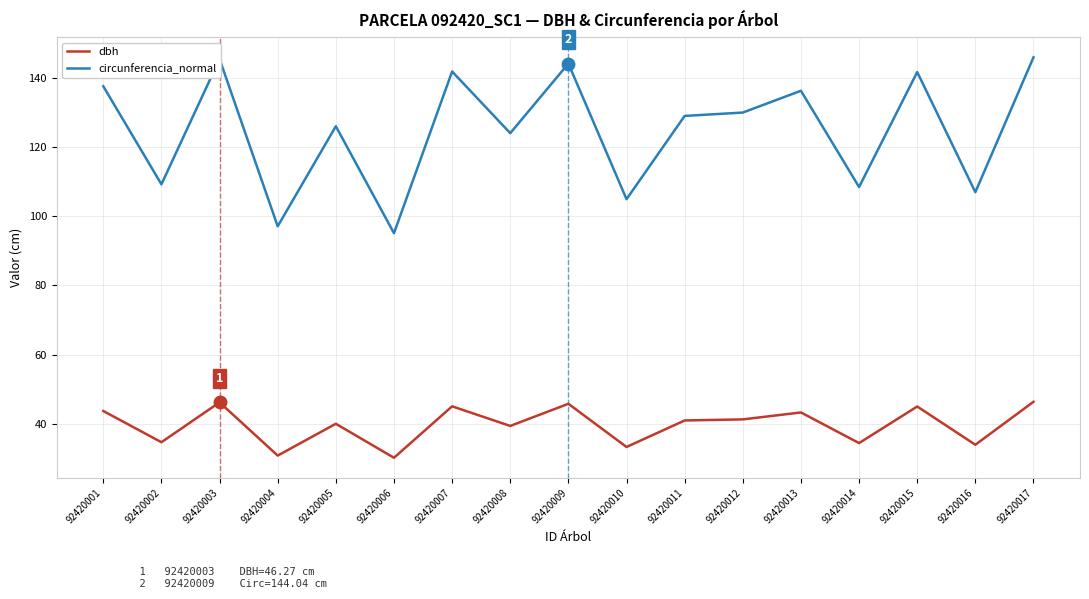

What is the minimum value for circunferencia_normal?

95.1